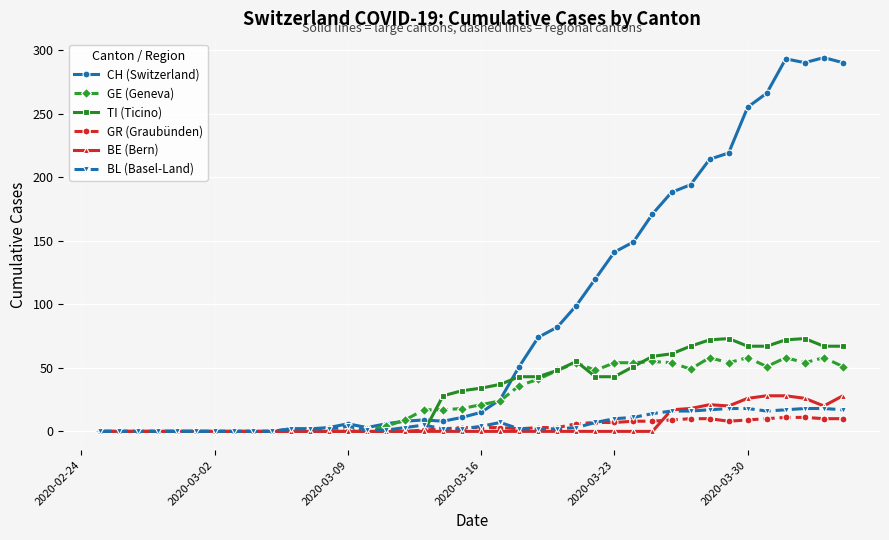

Which series has the largest total across all categories?

CH (Switzerland)